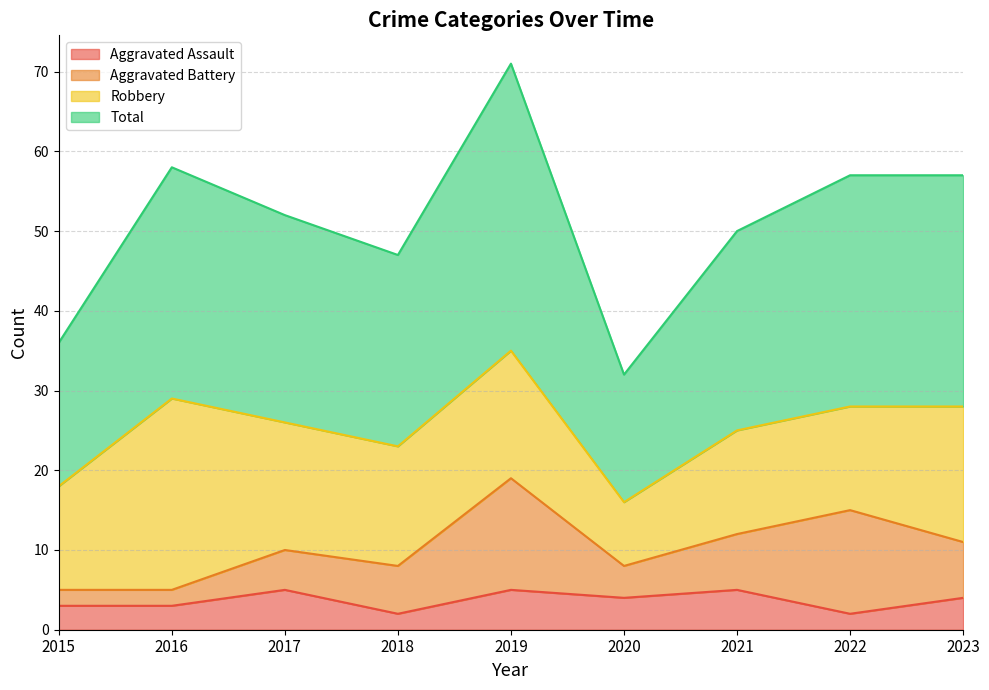

What is the sum of the Aggravated Assault values at 2018 and 2020?

6